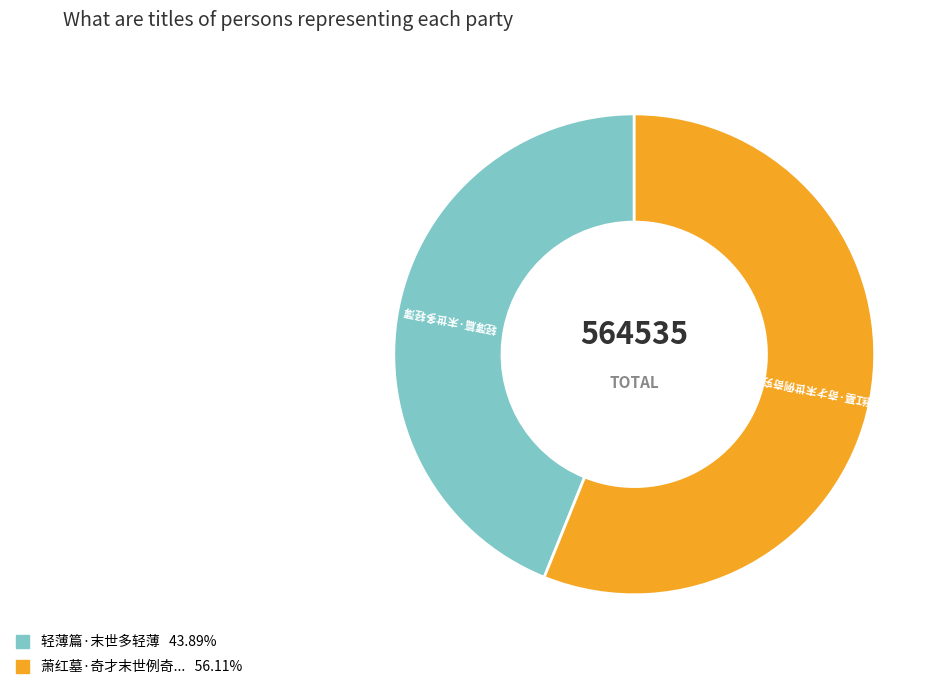

Is there any slice that represents more than half of the pie?

Yes